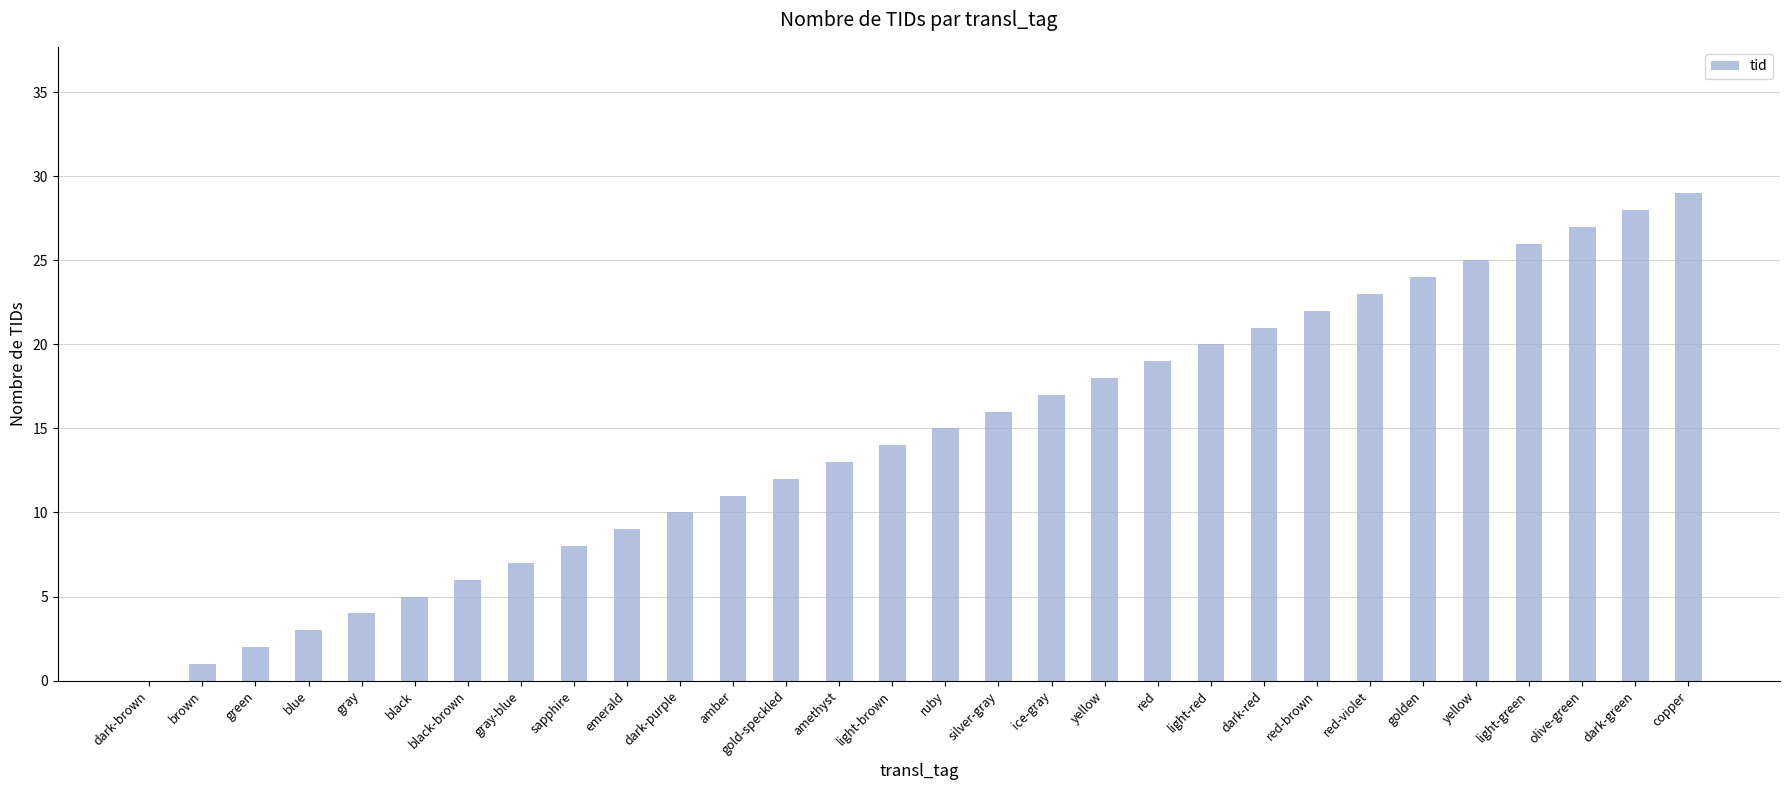

List the labels in order of value, smallest first.

dark-brown, brown, green, blue, gray, black, black-brown, gray-blue, sapphire, emerald, dark-purple, amber, gold-speckled, amethyst, light-brown, ruby, silver-gray, ice-gray, yellow, red, light-red, dark-red, red-brown, red-violet, golden, yellow, light-green, olive-green, dark-green, copper